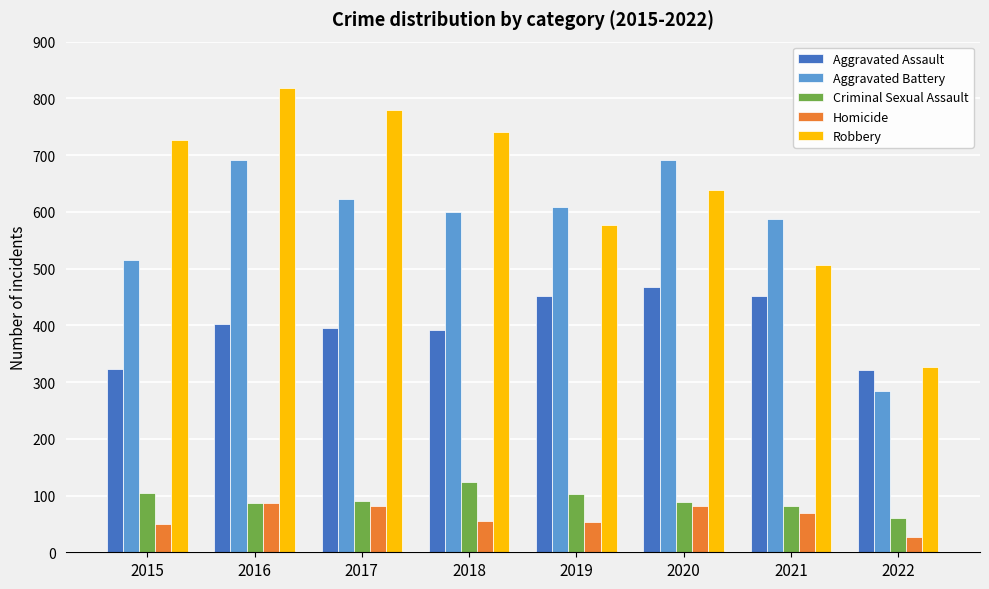

What is the value of the Robbery bar at the 3rd from the left?

780